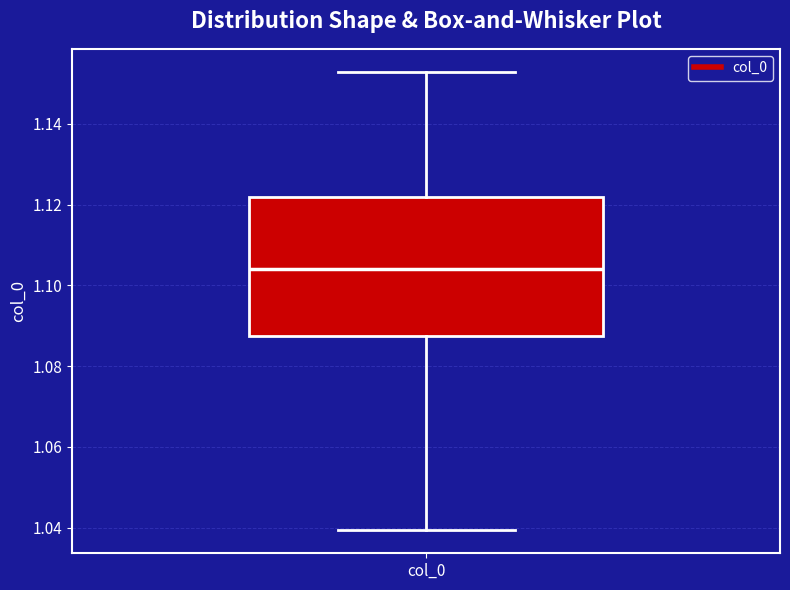

Read this box plot against the y-axis: the position of the median line, the range covered by the box, and the ends of both whiskers. The values are not printed on the chart, so give them approximately, as read against the axis.

median 1.104, box 1.088 to 1.122, whiskers 1.040 to 1.152